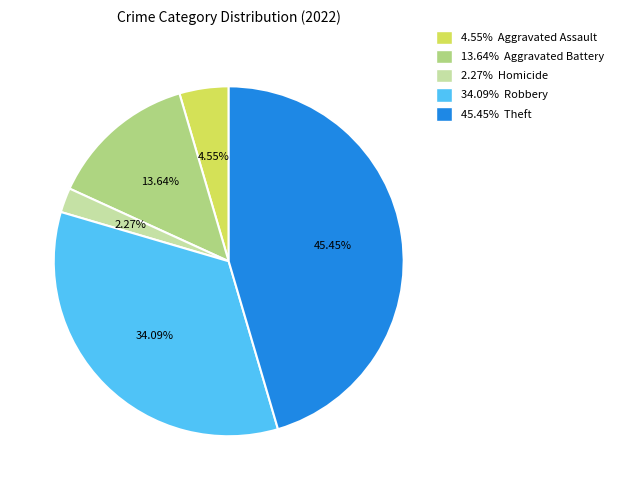

Is there any slice that represents more than half of the pie?

No